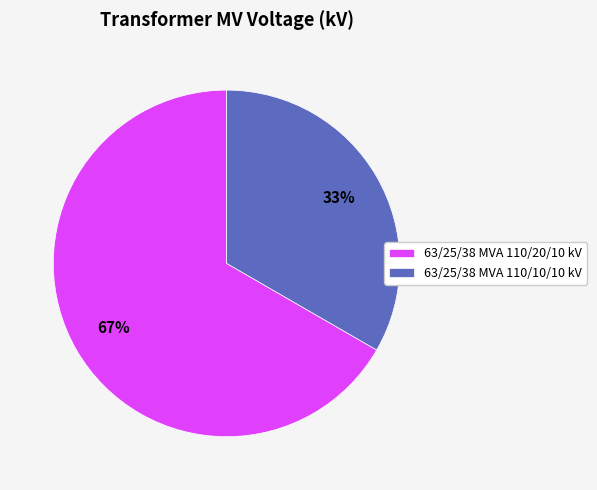

Which slice is the largest?

63/25/38 MVA 110/20/10 kV